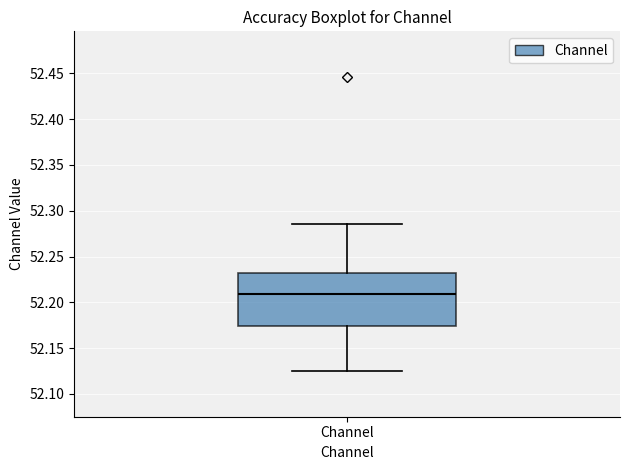

Read this box plot against the y-axis: the position of the median line, the range covered by the box, and the ends of both whiskers. The values are not printed on the chart, so give them approximately, as read against the axis.

median 52.210, box 52.175 to 52.230, whiskers 52.125 to 52.285